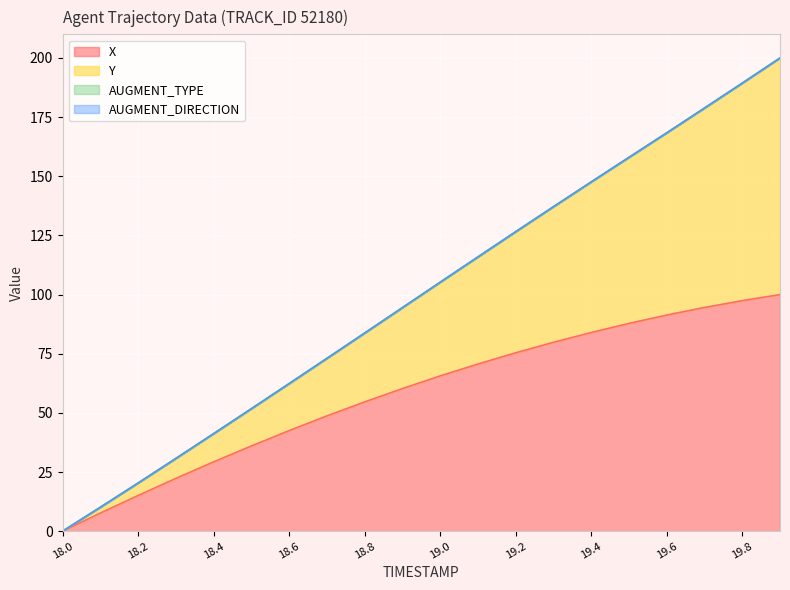

How many data points does each series have?

20